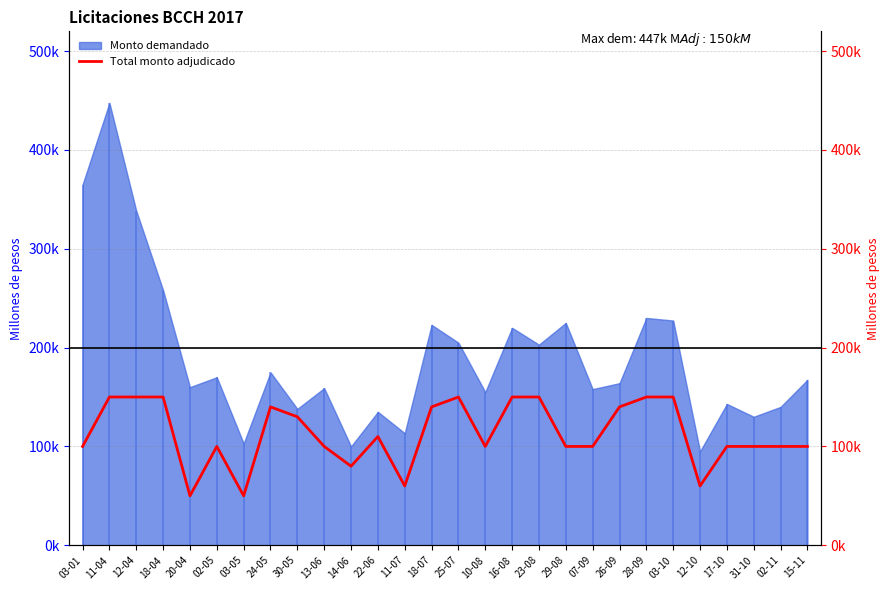

The value at 10-08 is 140809. True or false?

False